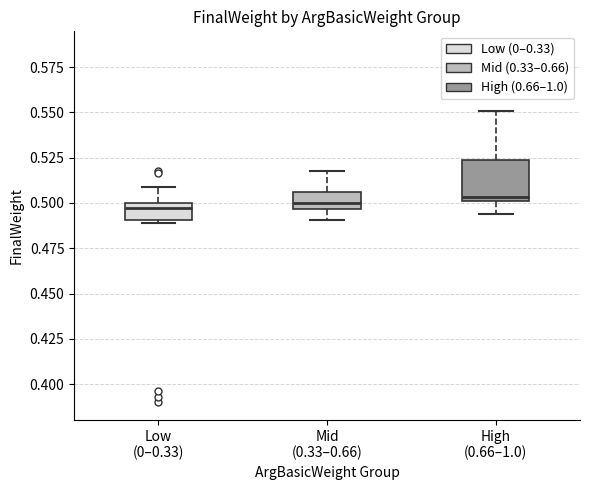

Where is the lower edge of the box for High (0.66–1.0) on the y-axis? The values are not printed on the chart, so give them approximately, as read against the axis.

0.500